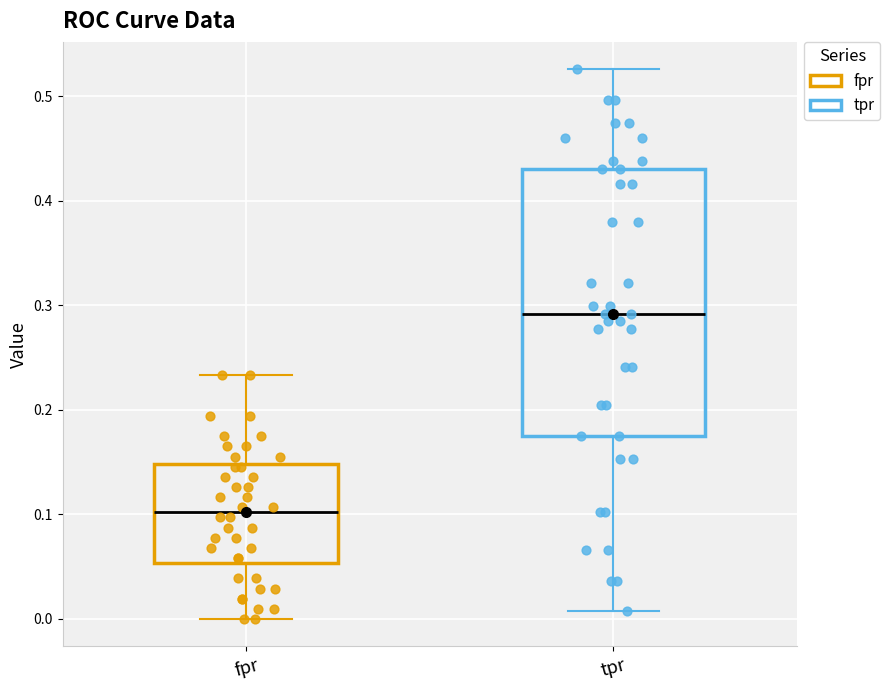

Reading left to right, transcribe this box plot: for each box, give where its median line is, the range the box spans, and where its two whiskers end, as read against the y-axis. The values are not printed on the chart, so give them approximately, as read against the axis.

fpr: median 0.10, box 0.05 to 0.15, whiskers 0.00 to 0.23
tpr: median 0.29, box 0.18 to 0.43, whiskers 0.01 to 0.53